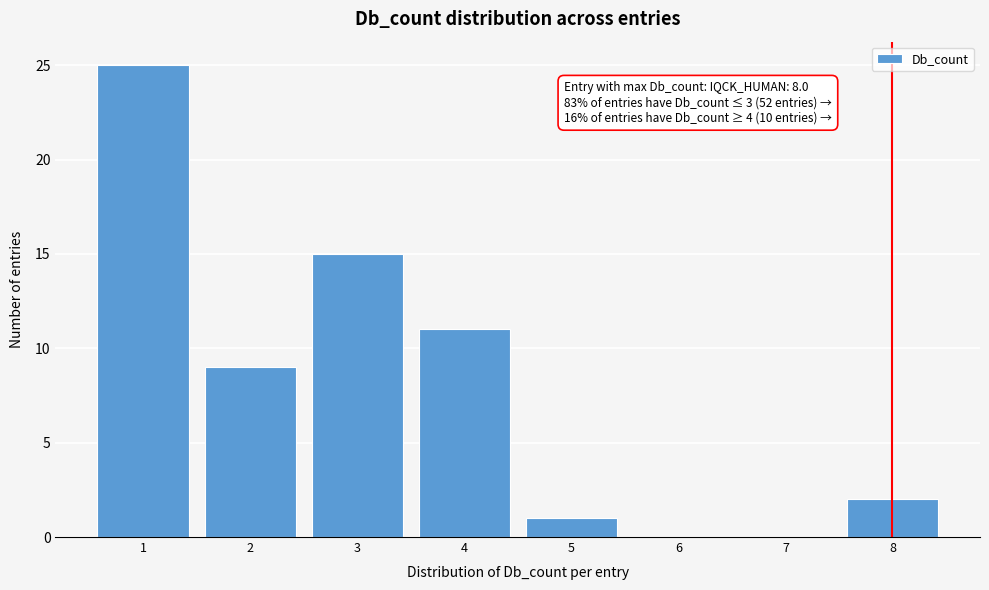

Reading left to right, list all the values displayed in this chart.

1=25	2=9	3=15	4=11	5=1	6=0	7=0	8=2